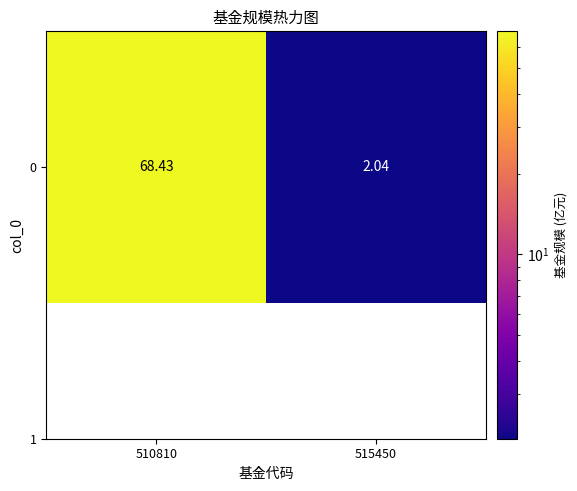

Reading right to left, what are all the values shown in this chart?

2.0	68.4